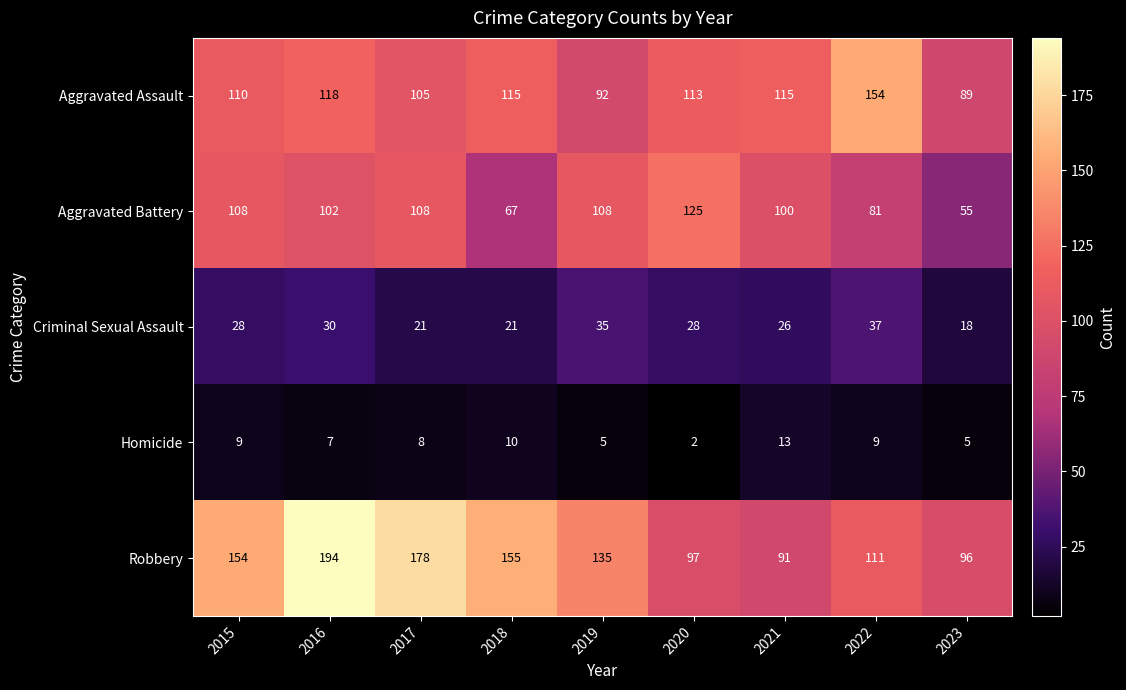

How many categories are shown in the chart?

9